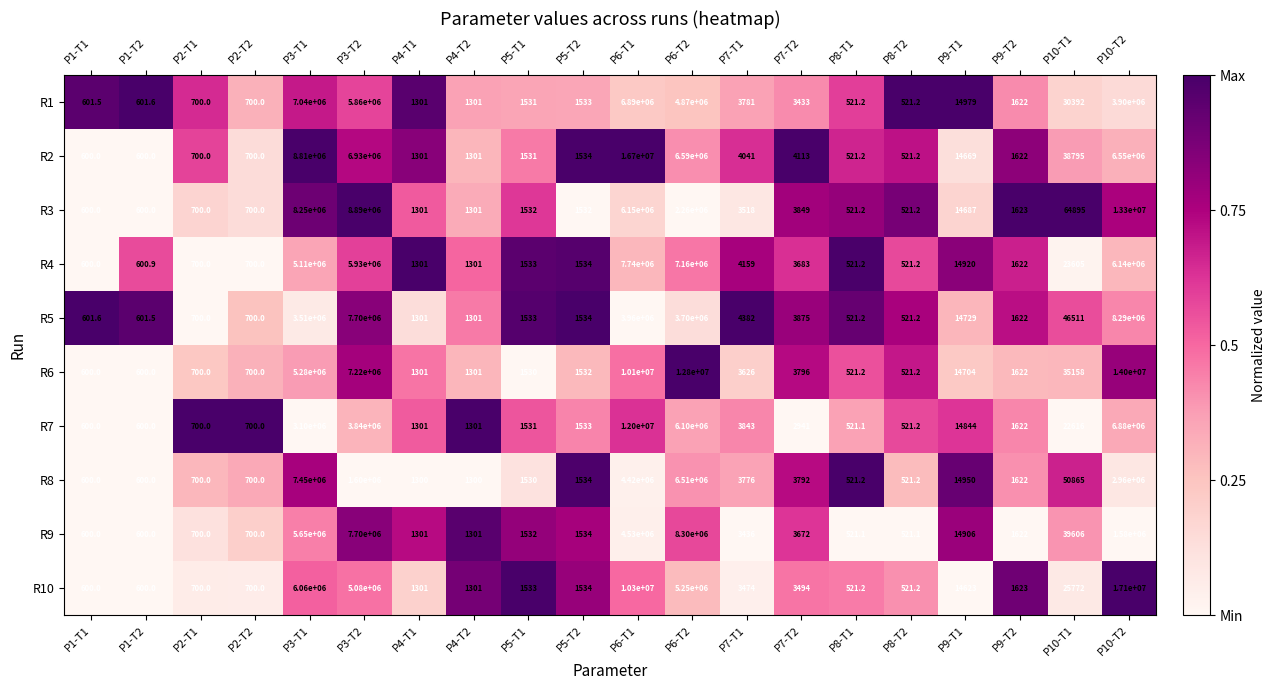

Which series has the largest range (max minus min)?

R10